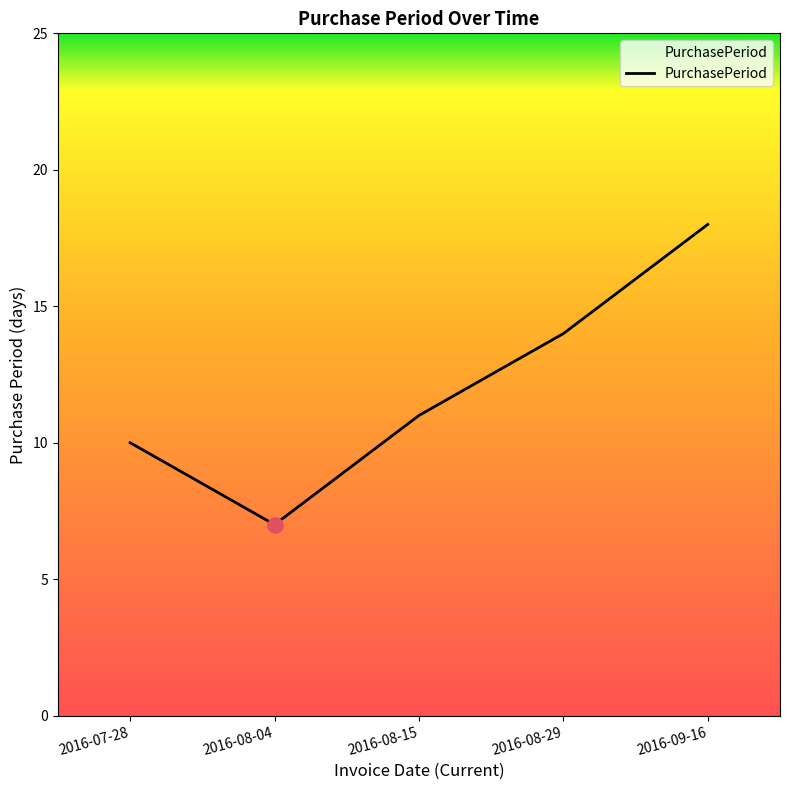

What is the change in value from 2016-08-15 to 2016-08-29?

+3